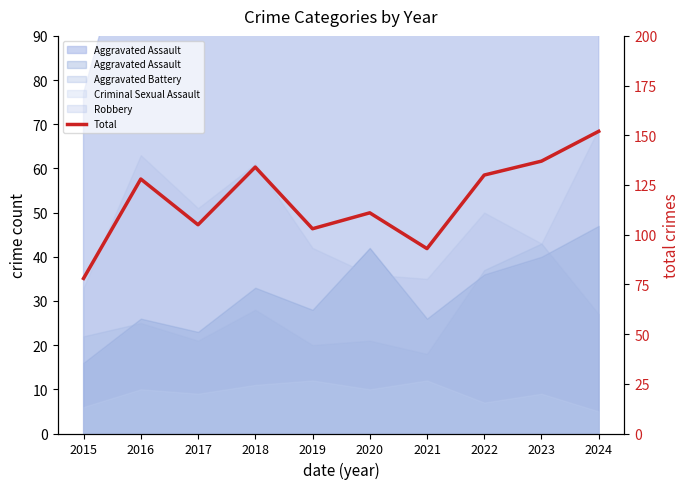

True or false: there are more than 1 points higher than both neighbors.

True